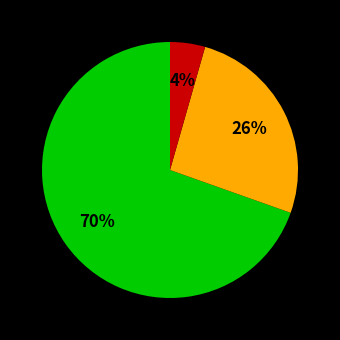

To the nearest percent, what is the average slice percentage?

33%